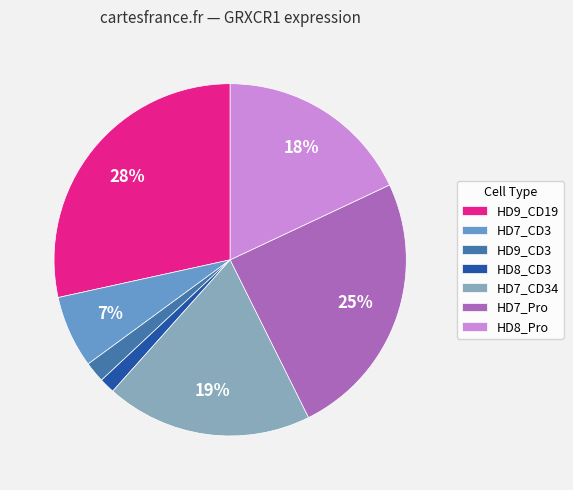

To the nearest percent, what is the difference between the largest and smallest slice percentages?

27%